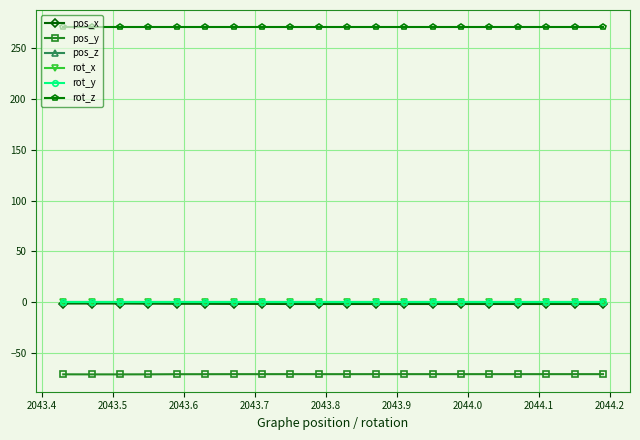

True or false: pos_x has more than 0 interior local peaks.

False